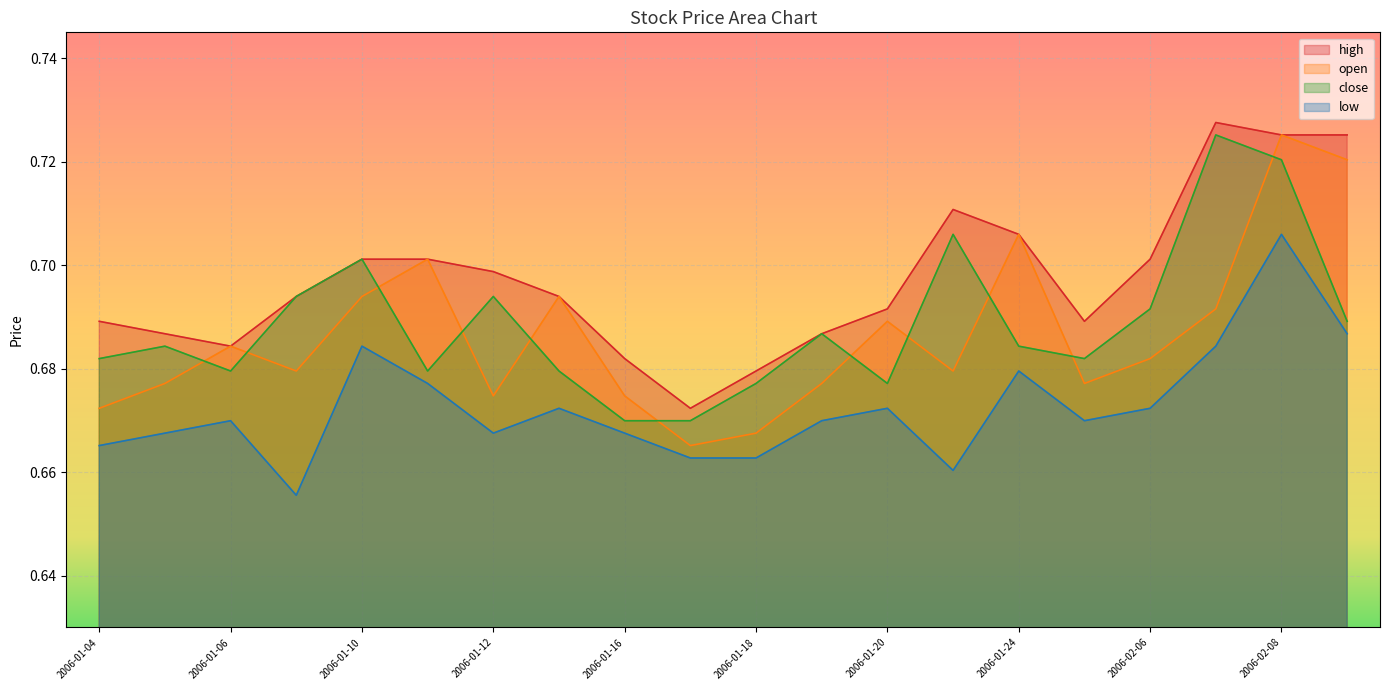

True or false: low has a value of 0.7 at 2006-01-11.

True